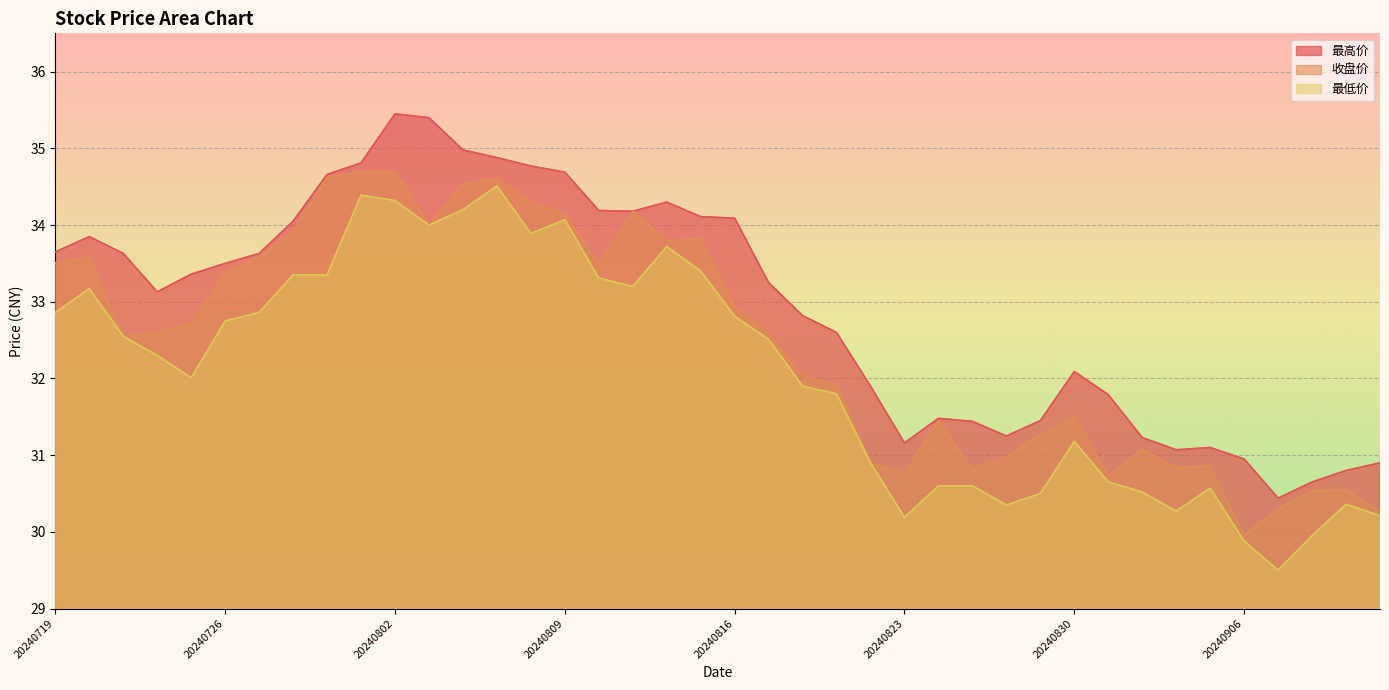

What is the difference between the second highest and second lowest values in the 最低价 series?

4.5